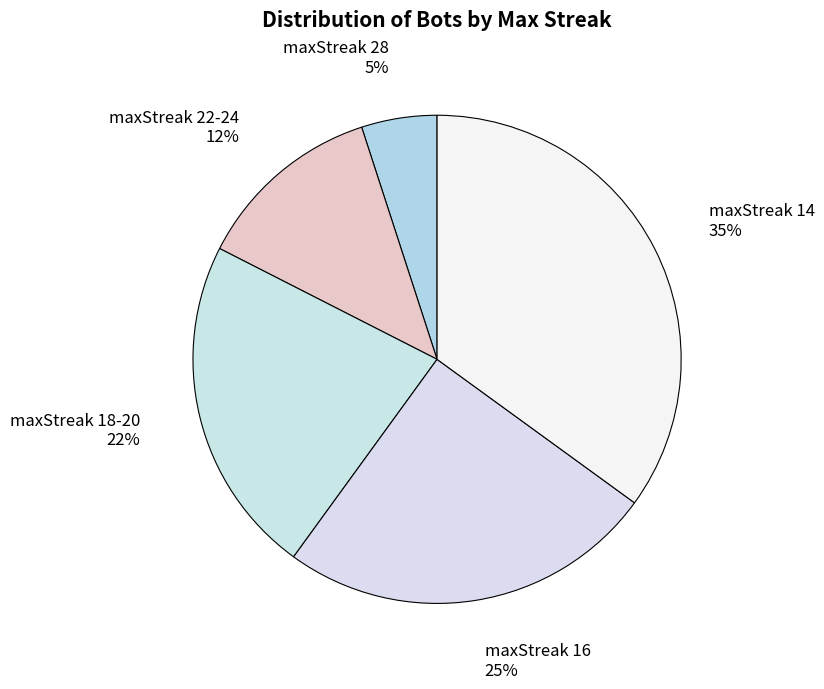

The maxStreak 14 slice represents 42% of the pie. True or false?

False